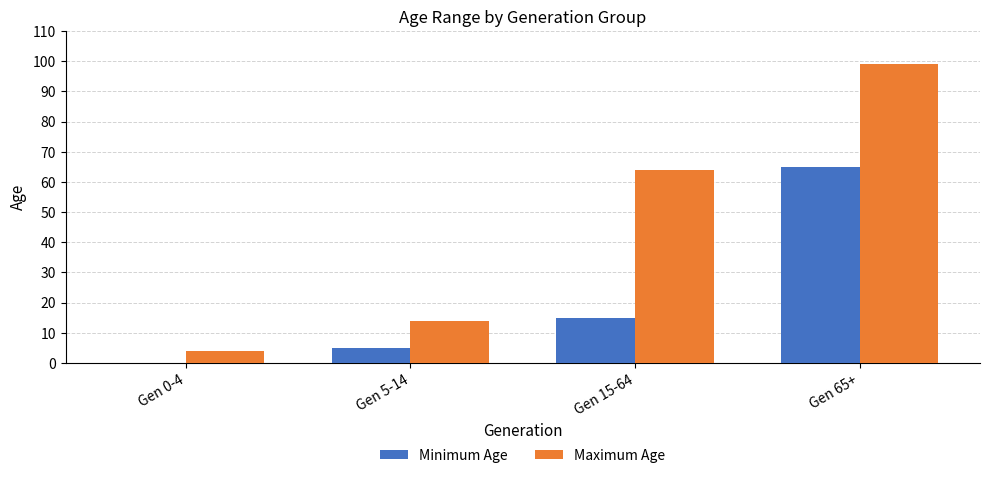

Count the number of categories in the chart.

4